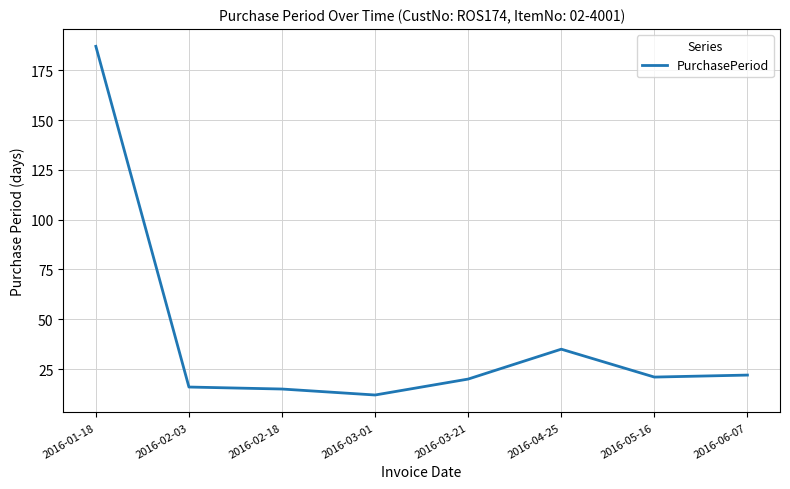

True or false: the data has more than 0 interior local peaks.

True